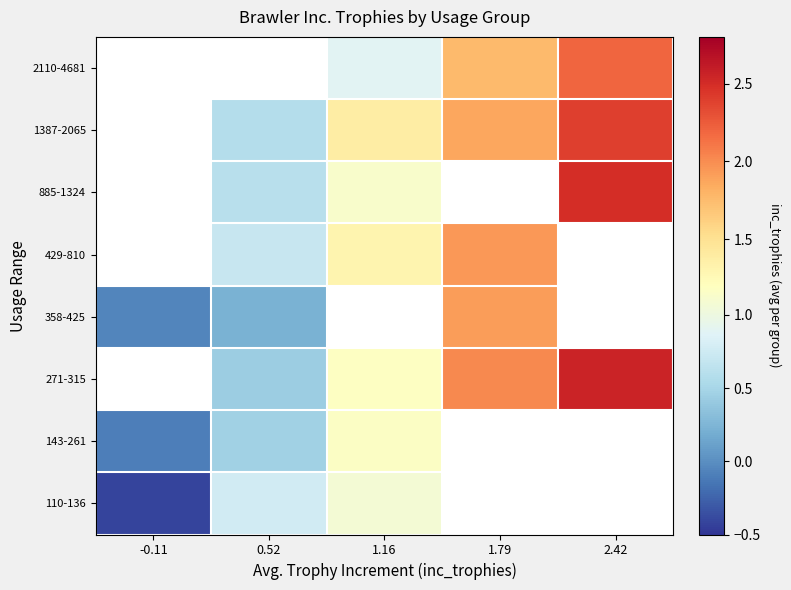

True or false: 2110-4681 has a value of 0.6 at 1.16.

False